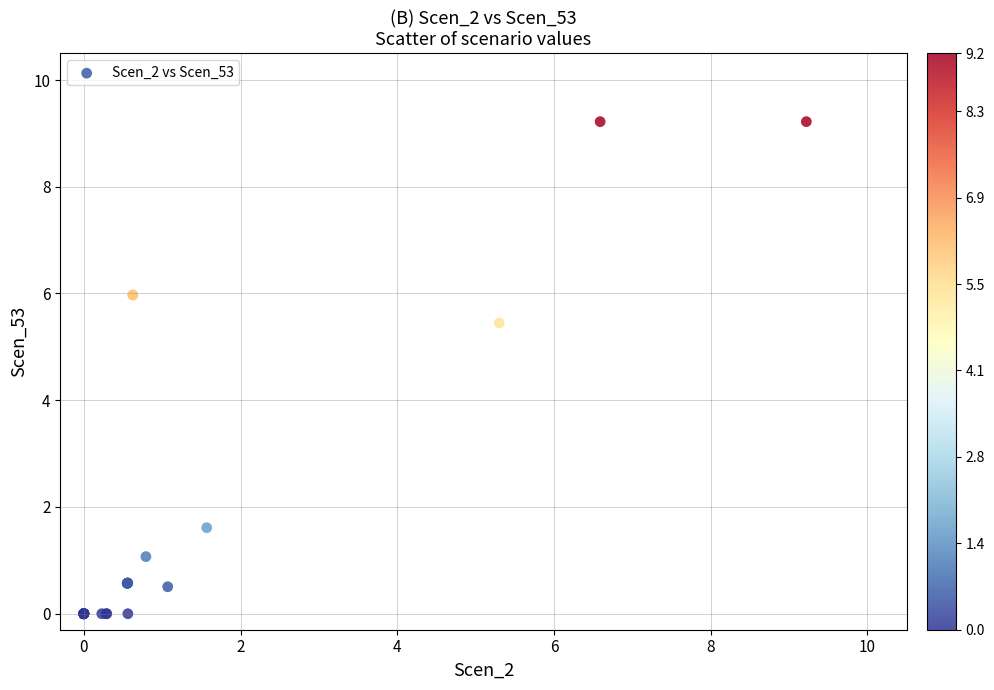

What Y value in the scatter plot is closest to 4?

5.4